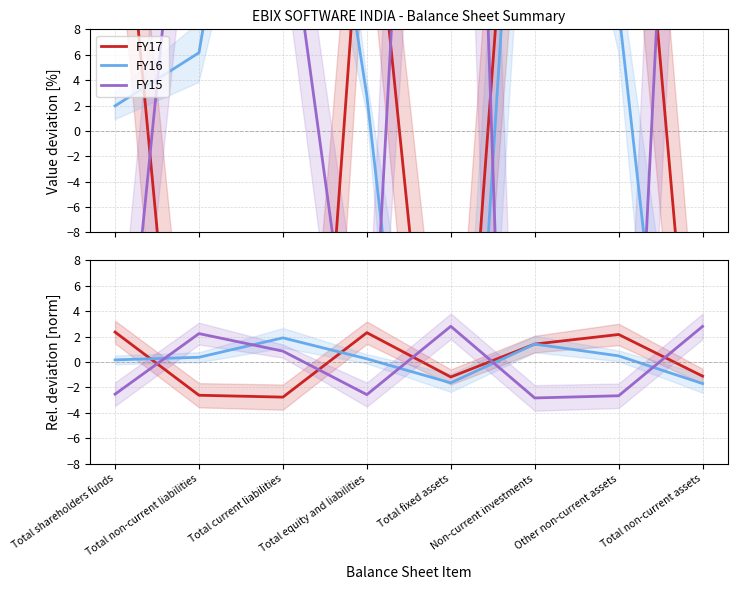

At which label does FY16 reach its peak?

Total current liabilities